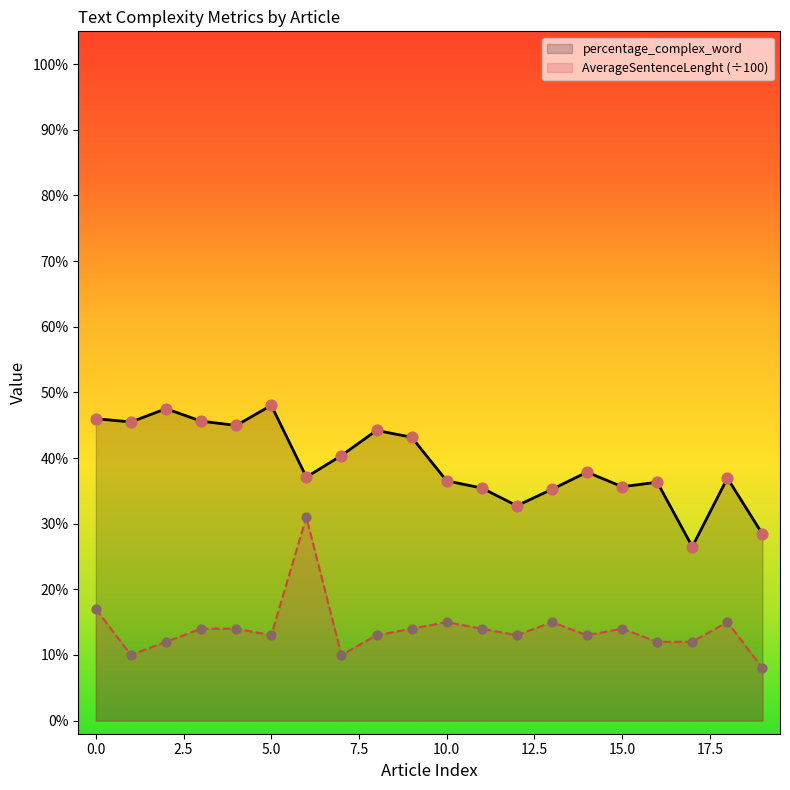

Which series has the largest Y range (max minus min)?

AverageSentenceLenght